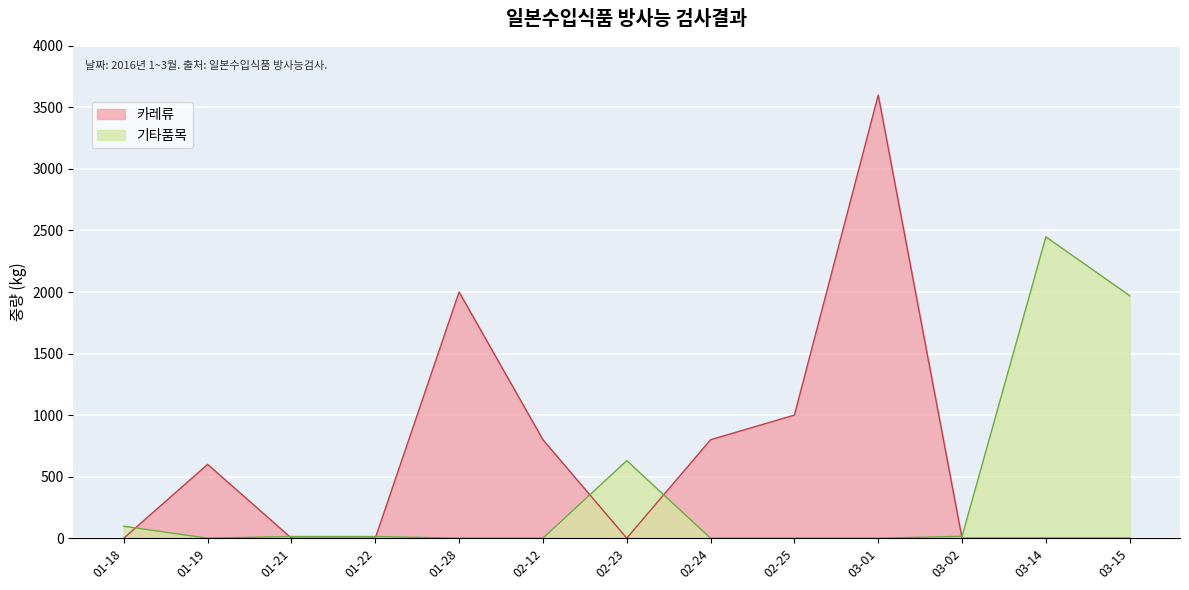

What is the sum of the values at 2016-02-12 and 2016-03-14?

3248.0